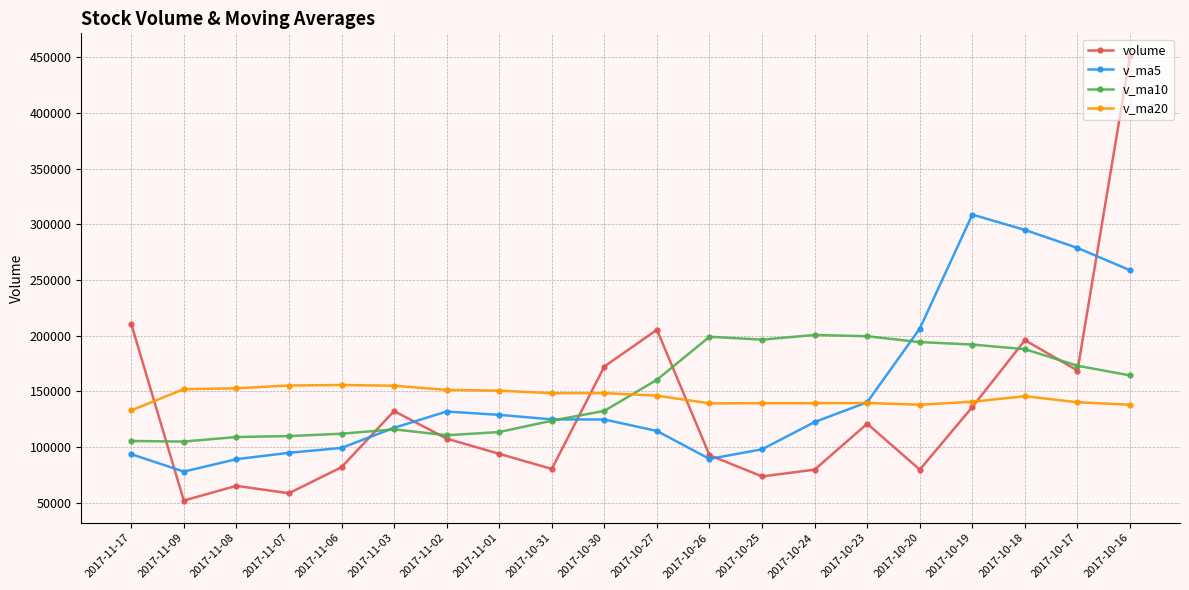

The value of v_ma10 at 2017-10-19 is 191922.2. True or false?

True